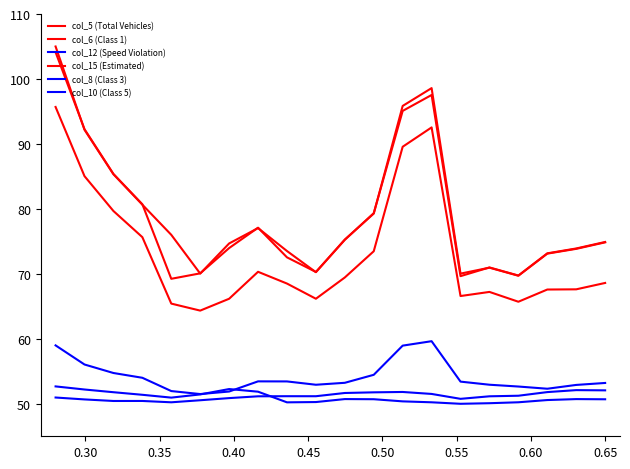

How many interior local valleys does the col_12 (Speed Violation) series have?

3